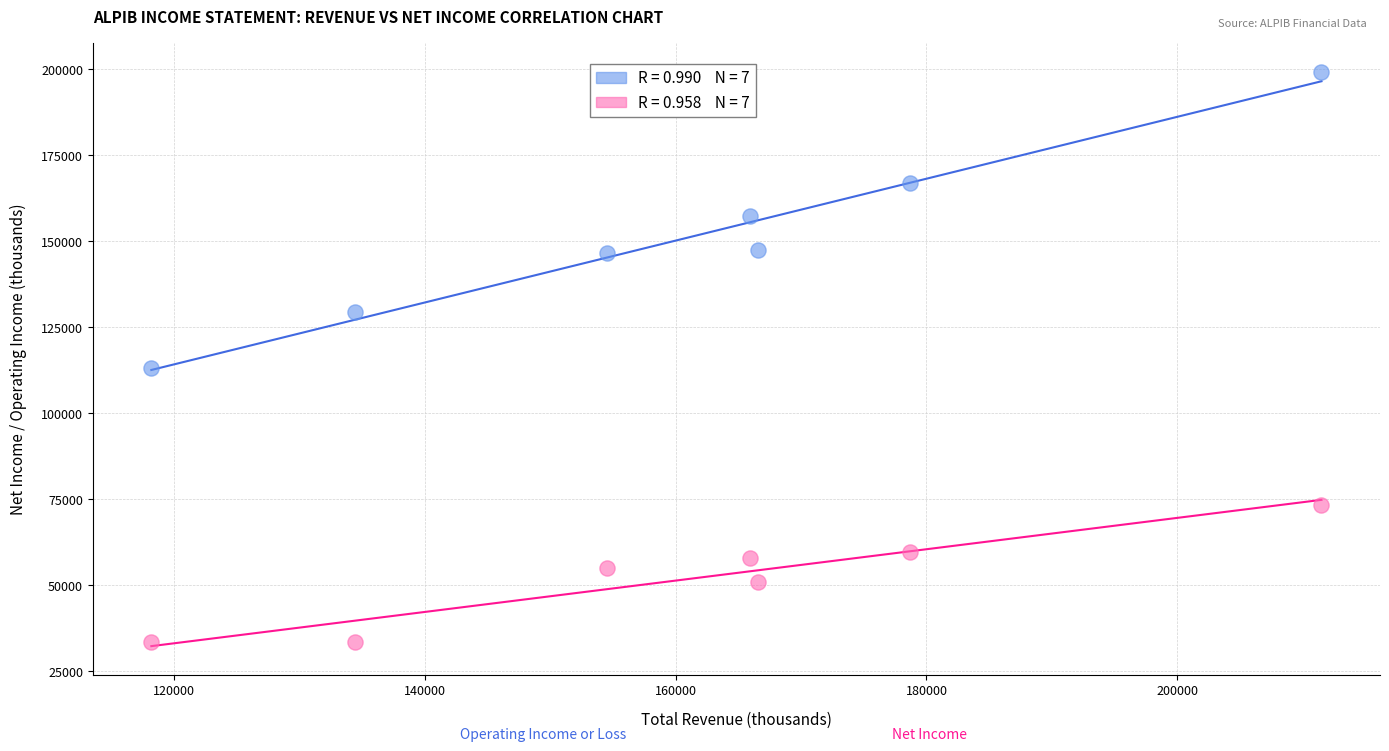

Across all data points, what is the range of Y values (max minus min)?

165800